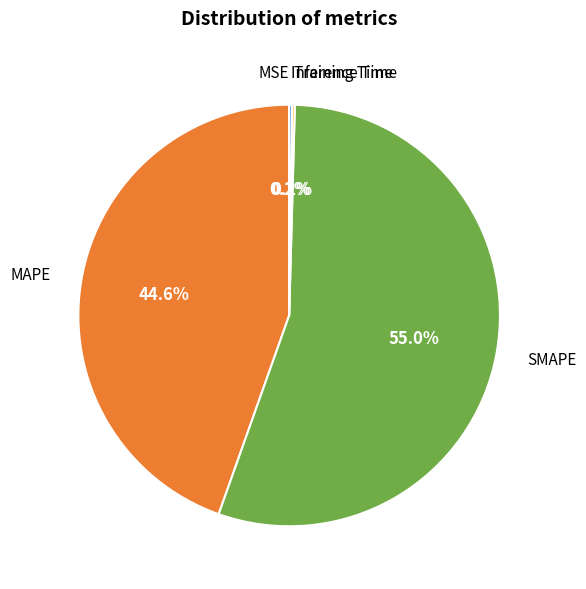

To the nearest percent, what portion does SMAPE represent?

55%